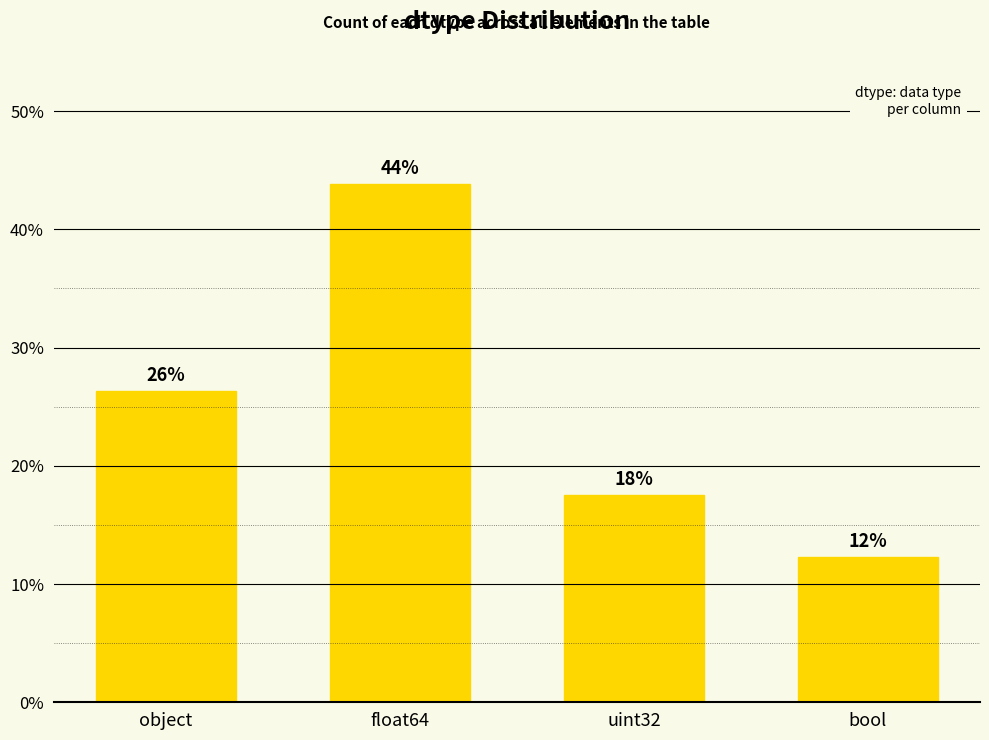

Does the chart contain any negative values?

No